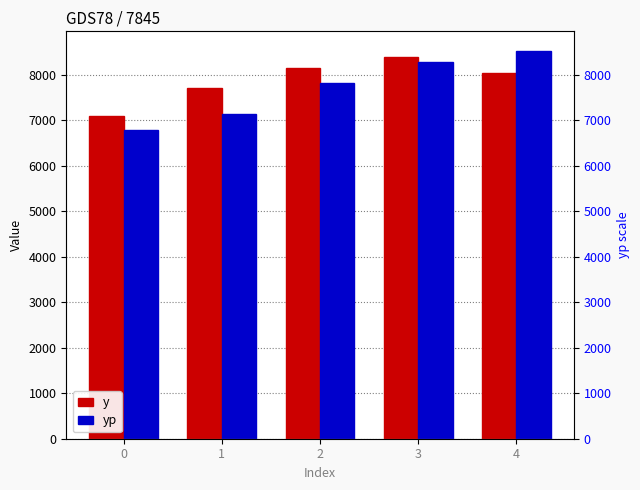

What are all the series names shown in the legend?

y, yp